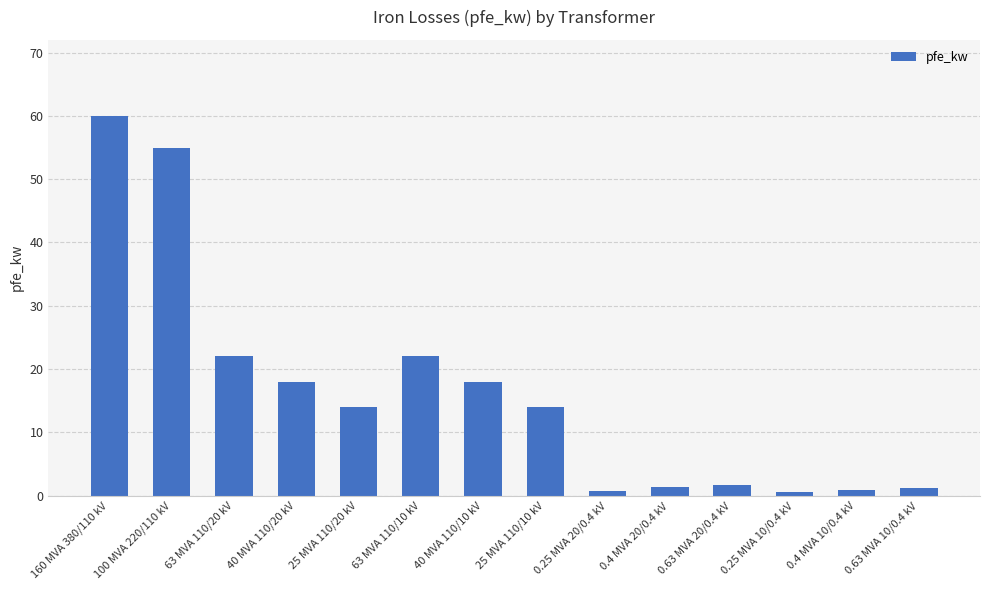

What is the sum of all values?

229.5